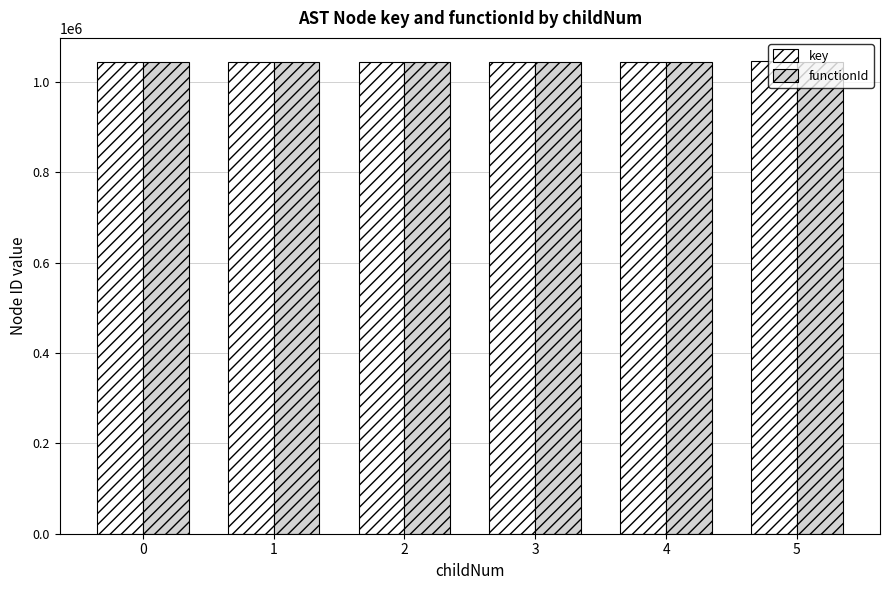

What is the average value of the functionId series?

1044881